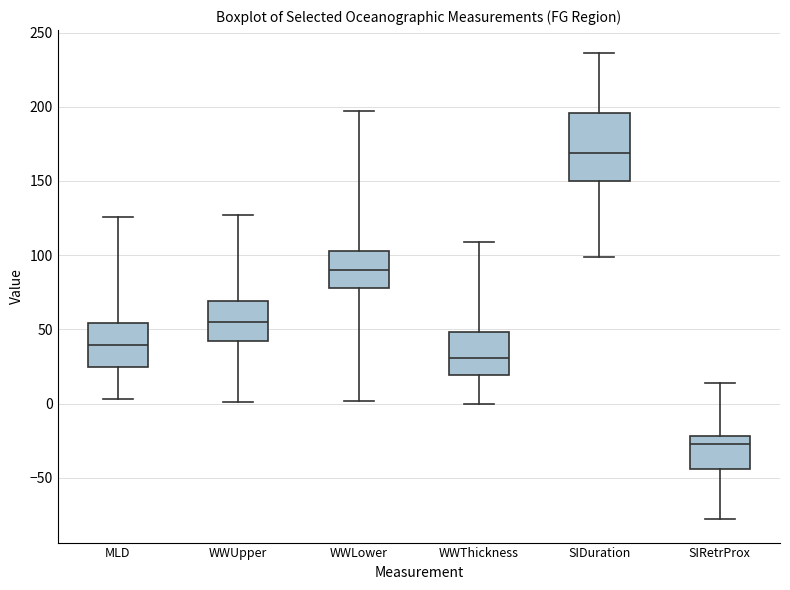

Which box's median line is the highest?

SIDuration